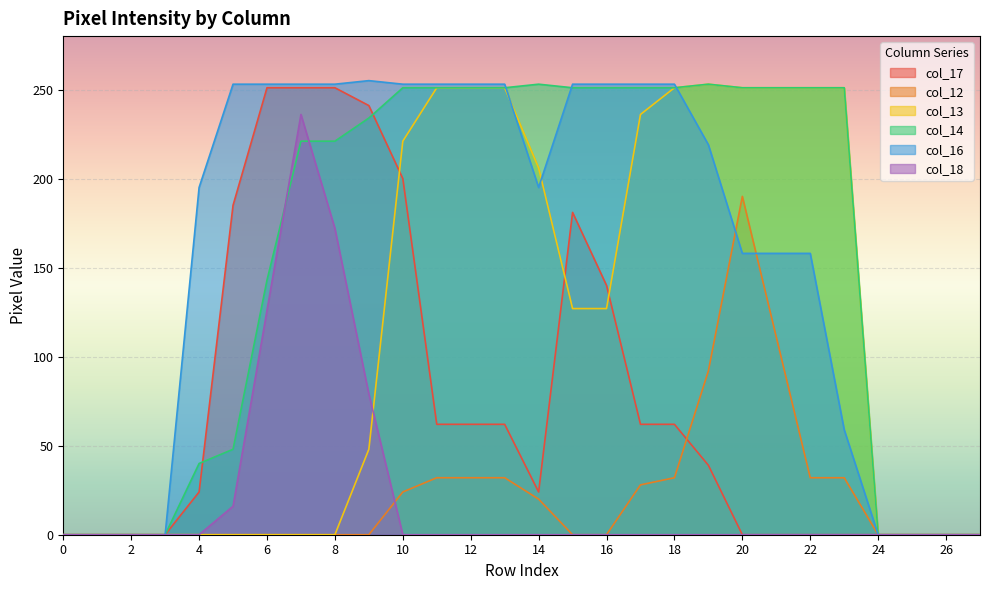

The value of col_14 at 0 is 0. True or false?

True